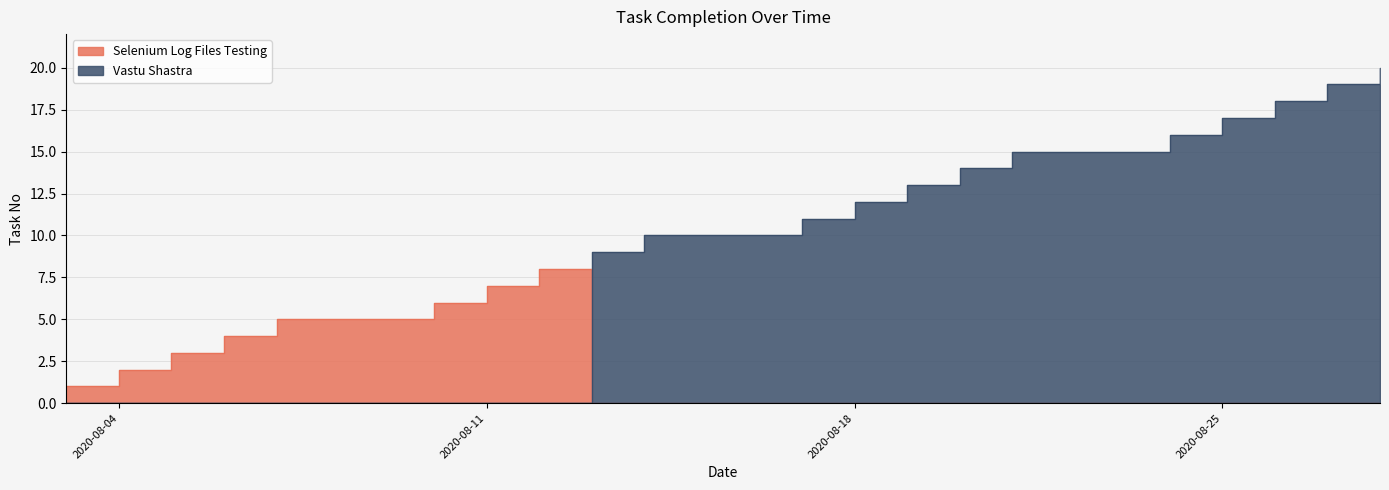

The Selenium Log Files Testing series shows 0 at 2020-08-21. True or false?

True